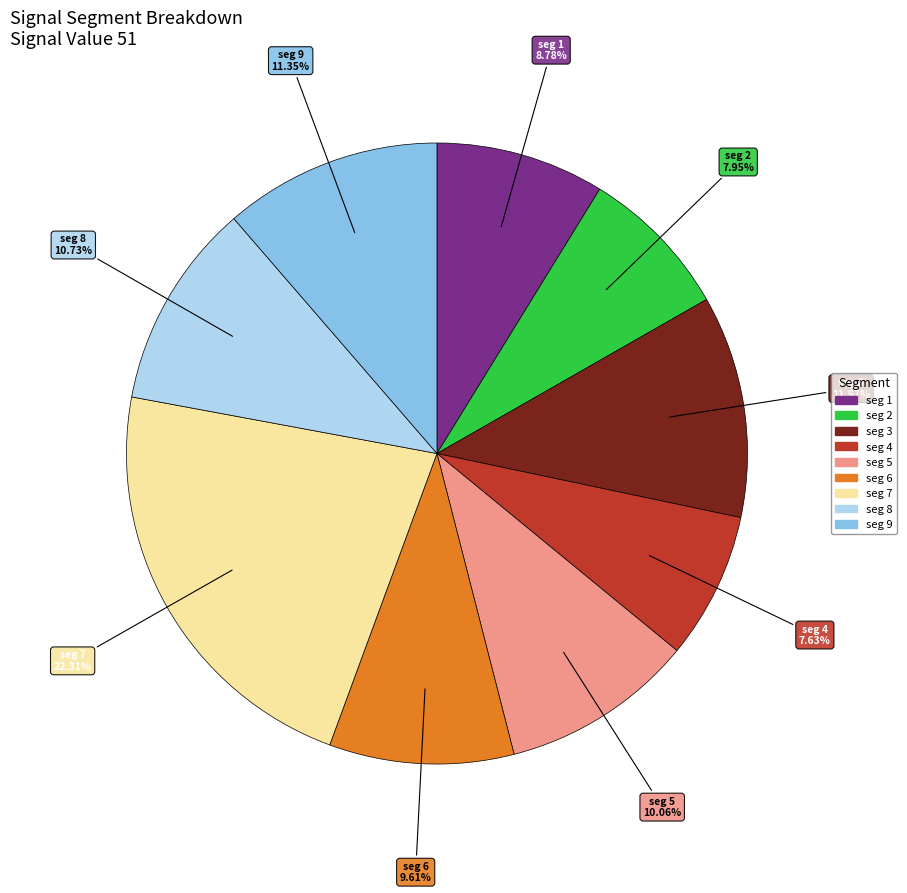

Count the number of slices in the pie.

9